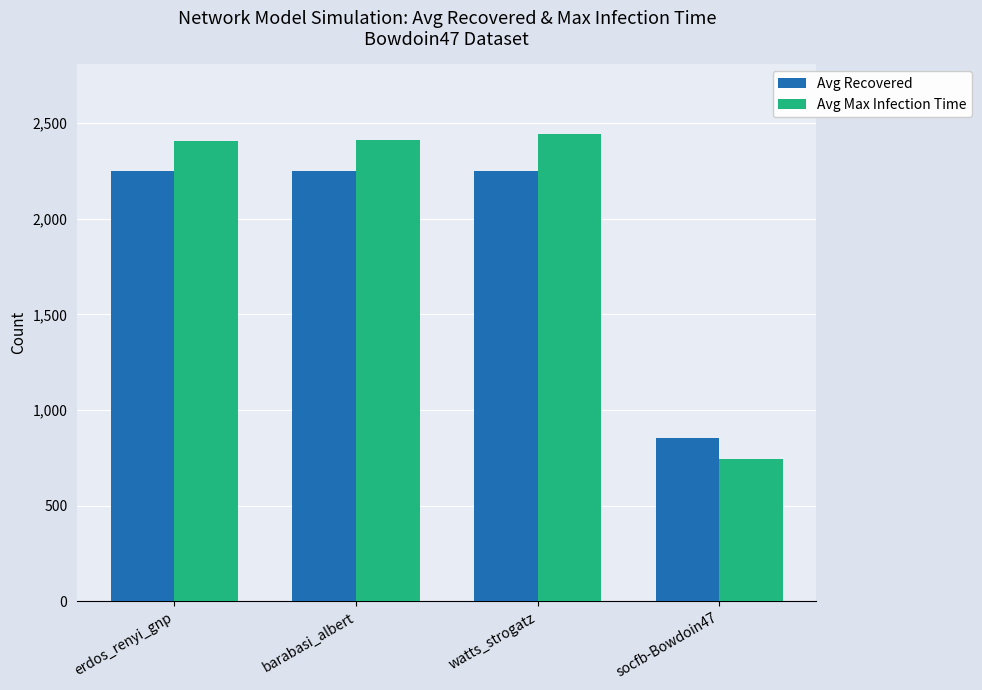

Which series has the largest total across all categories?

Avg Max Infection Time